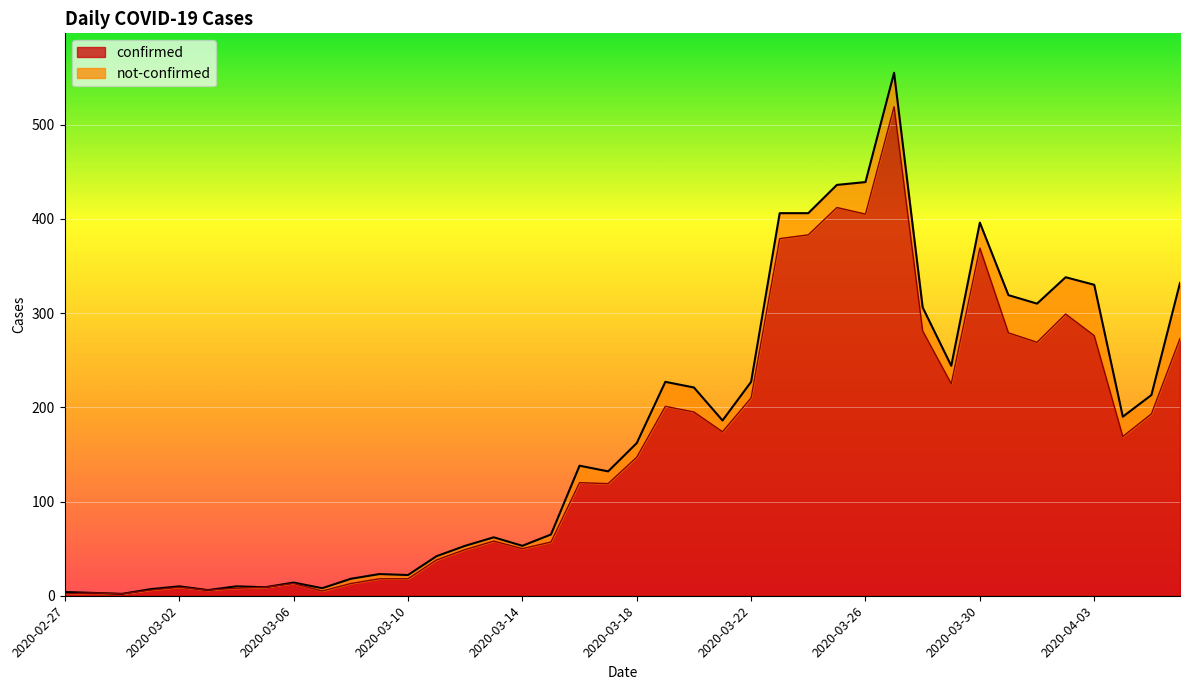

Reading left to right, extract all data points from this chart.

2020-02-27=2	2020-02-28=3	2020-02-29=2	2020-03-01=6	2020-03-02=9	2020-03-03=6	2020-03-04=8	2020-03-05=9	2020-03-06=13	2020-03-07=5	2020-03-08=13	2020-03-09=18	2020-03-10=18	2020-03-11=38	2020-03-12=49	2020-03-13=58	2020-03-14=50	2020-03-15=57	2020-03-16=120	2020-03-17=119	2020-03-18=147	2020-03-19=201	2020-03-20=195	2020-03-21=174	2020-03-22=210	2020-03-23=379	2020-03-24=383	2020-03-25=412	2020-03-26=405	2020-03-27=519	2020-03-28=281	2020-03-29=225	2020-03-30=369	2020-03-31=279	2020-04-01=269	2020-04-02=299	2020-04-03=276	2020-04-04=169	2020-04-05=193	2020-04-06=273